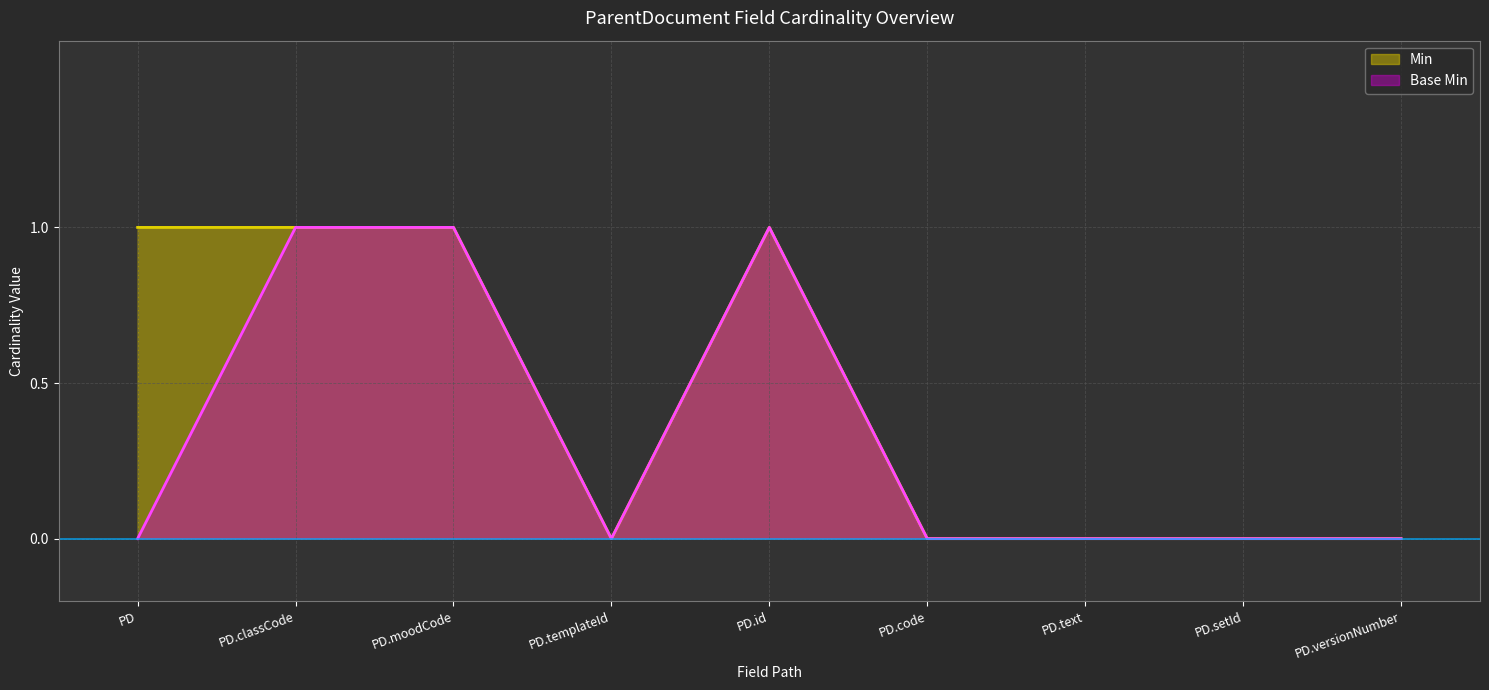

What position from the right is PD?

9